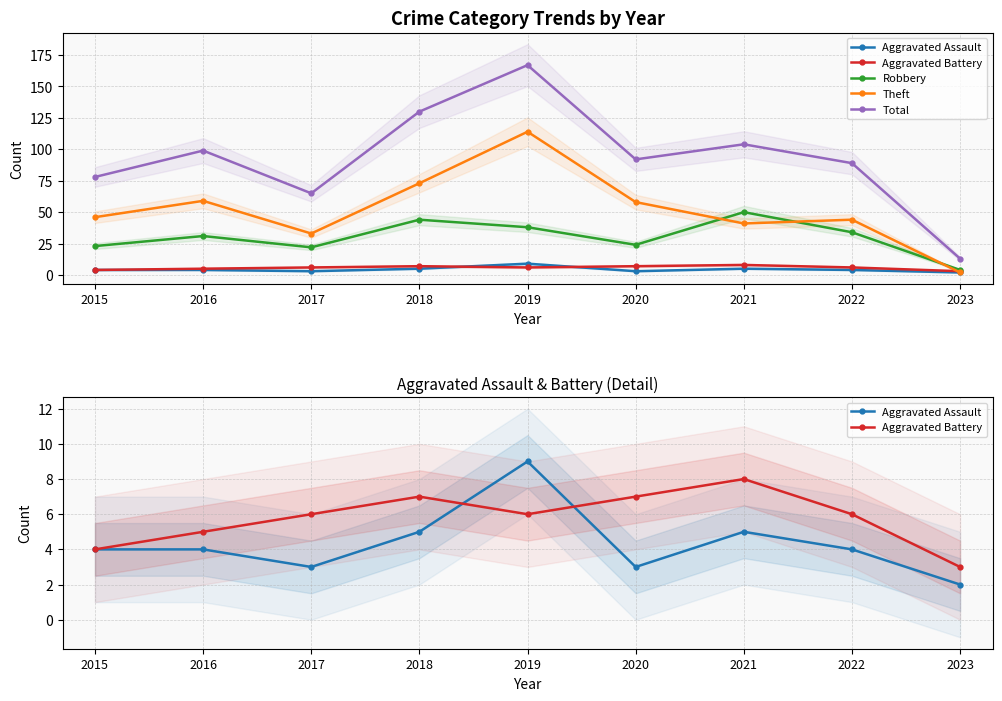

Rank the categories by Theft value from lowest to highest.

2023, 2017, 2021, 2022, 2015, 2020, 2016, 2018, 2019